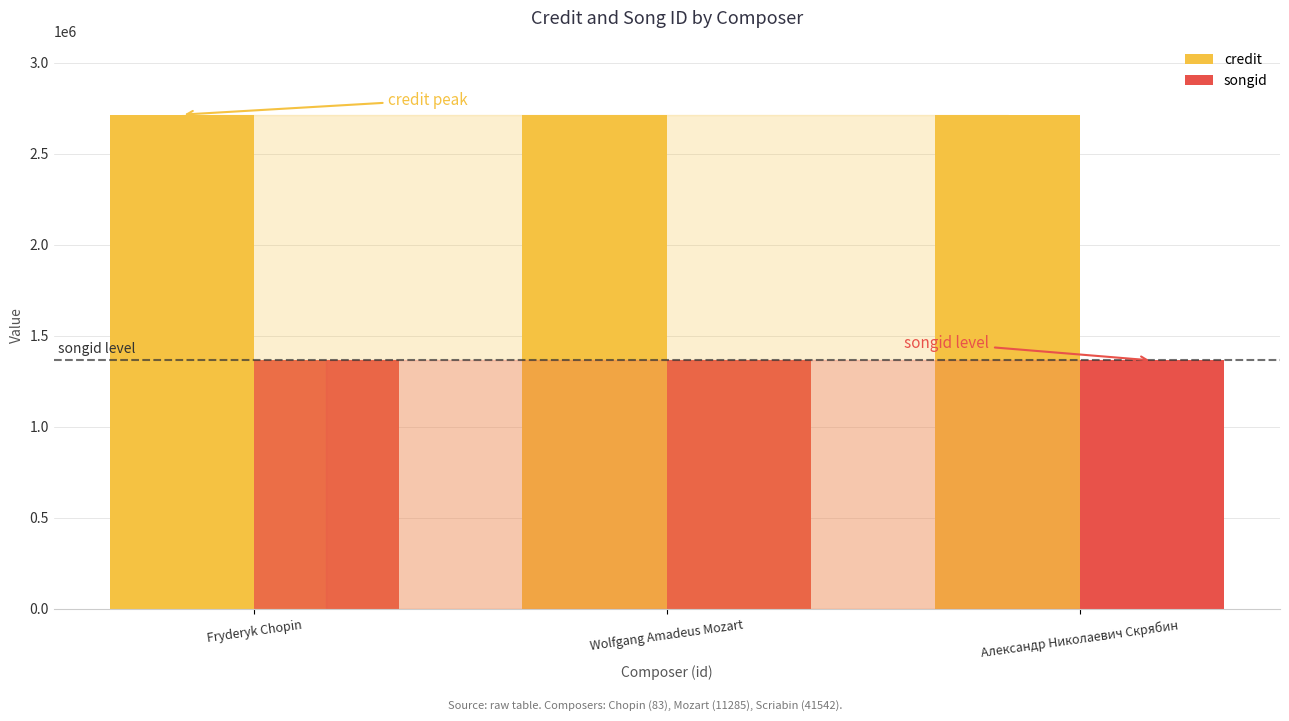

The value of songid at Wolfgang Amadeus Mozart is 1363202. True or false?

True